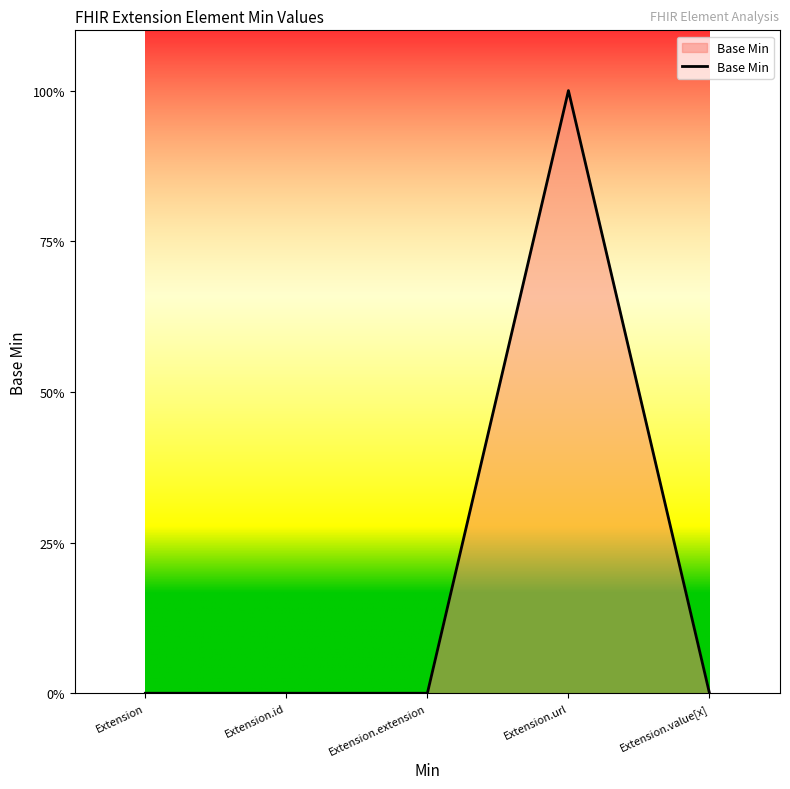

Does the chart display data point markers on the line(s)?

No